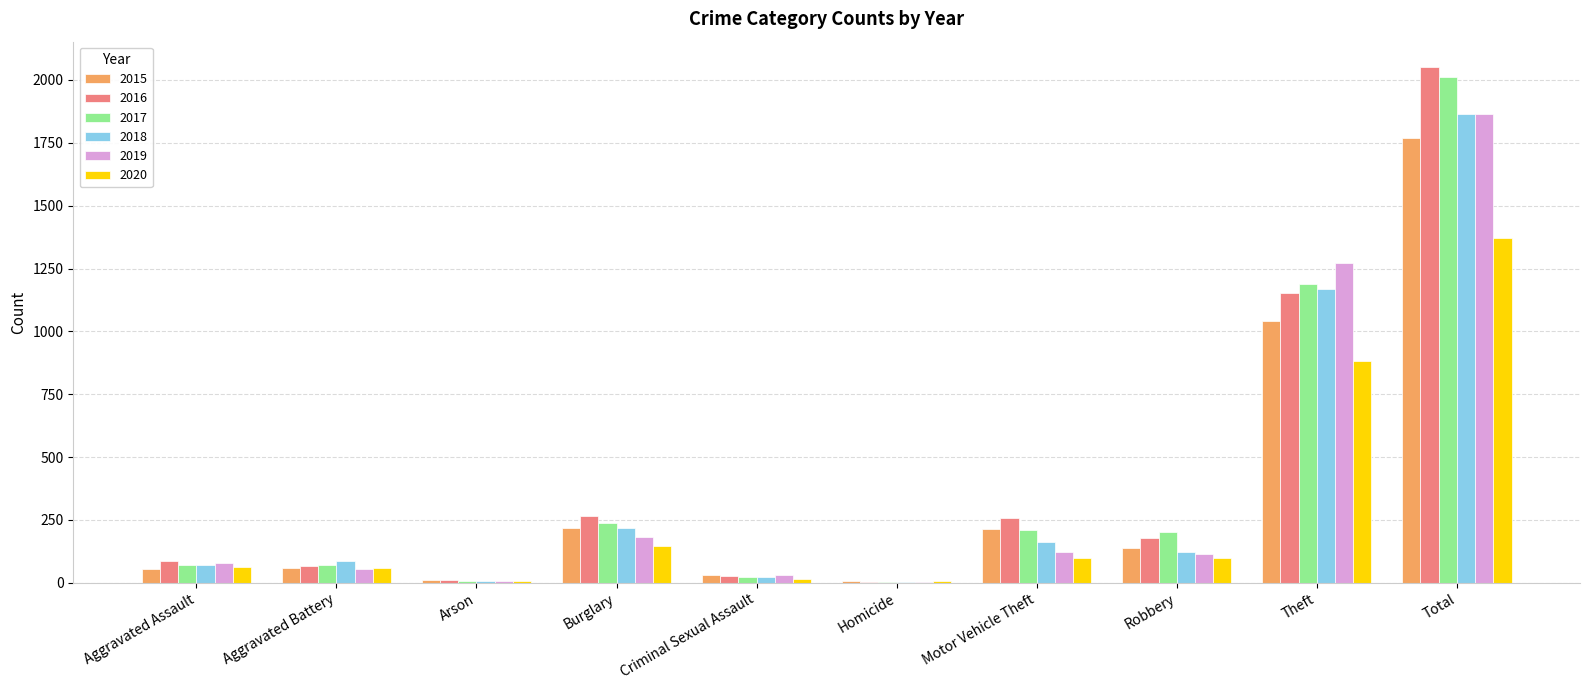

What is the maximum value shown in the chart?

2050